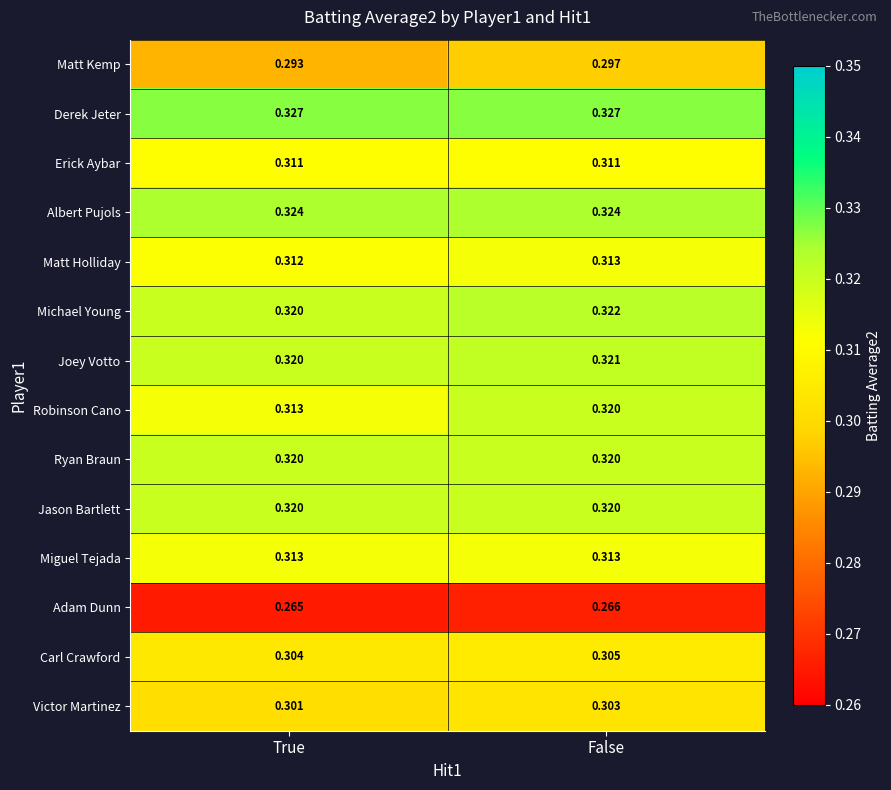

Which series has the widest spread of values?

Robinson Cano